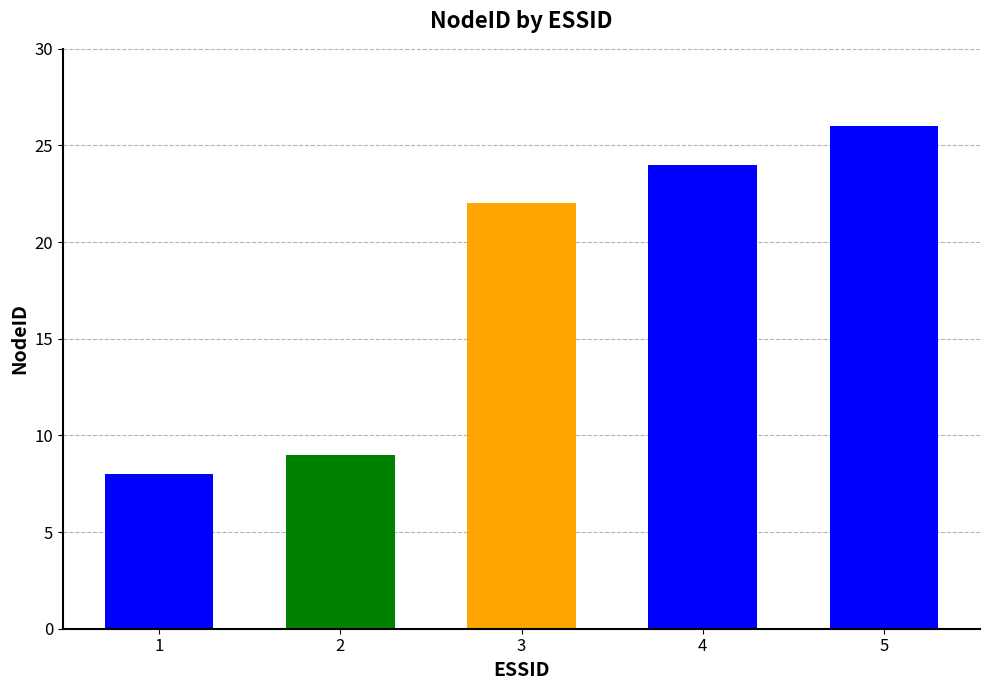

What is the sum of the values at 3 and 4?

46